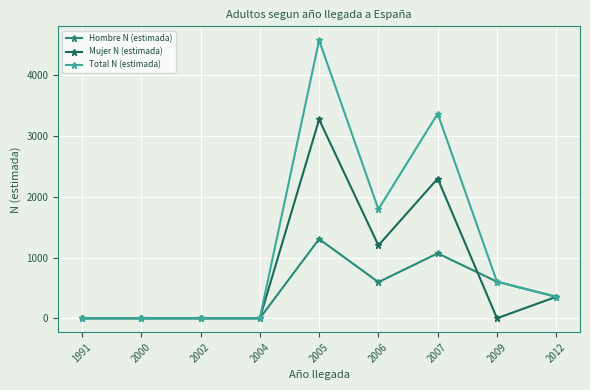

Which series has the widest spread of values?

Total N (estimada)